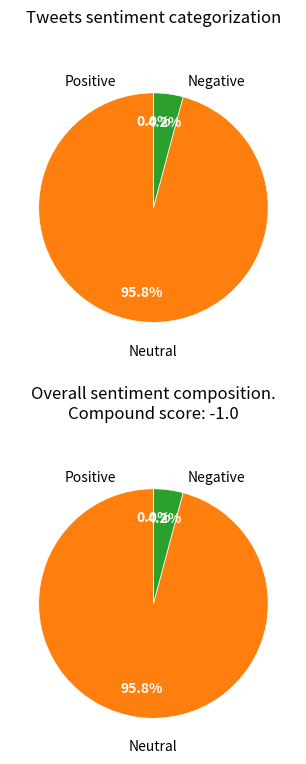

Is it true that 1474 is 83% of the pie?

False